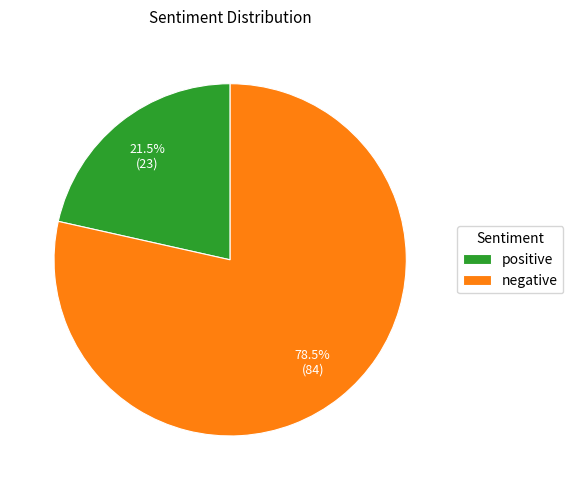

Which slice is the smallest?

positive